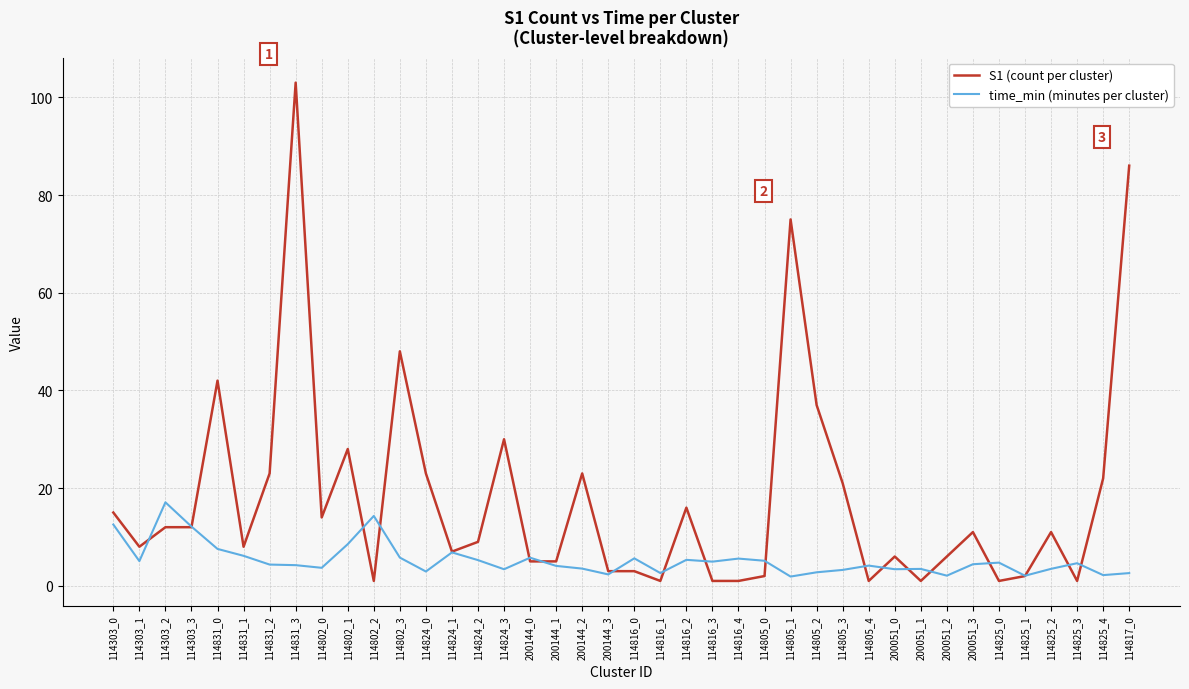

What is the total value across all series at 114816_2?

21.3